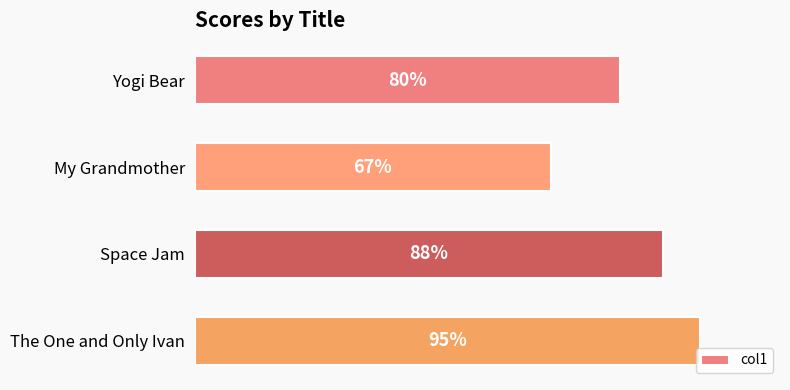

Which has a higher value, Space Jam or Yogi Bear?

Space Jam